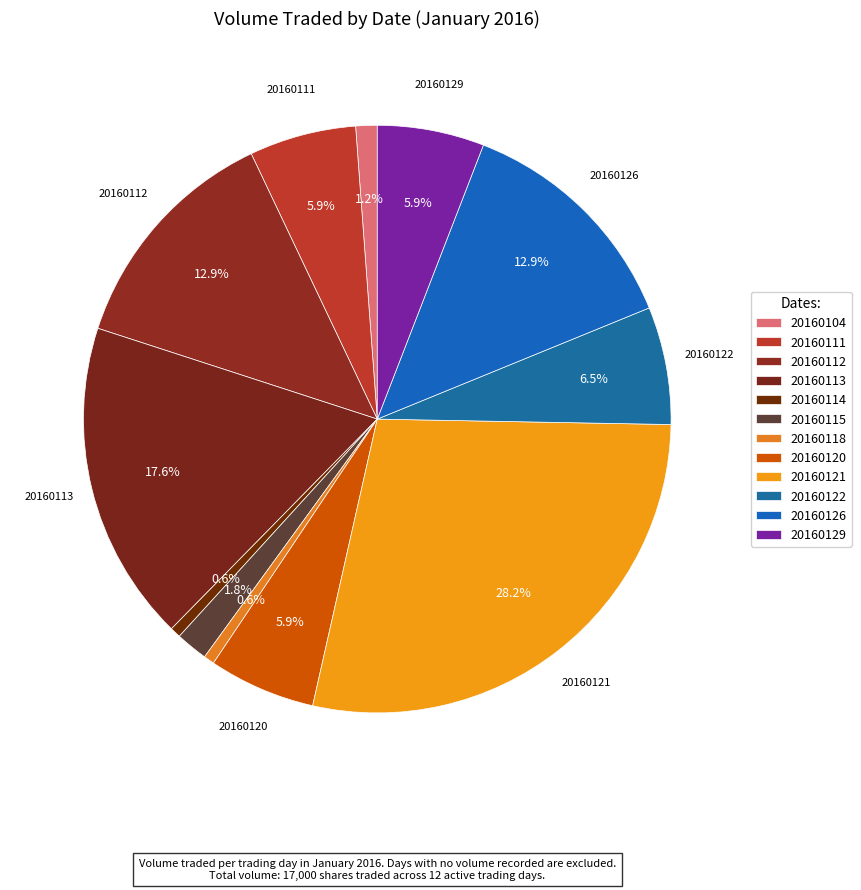

Count the number of slices in the pie.

12